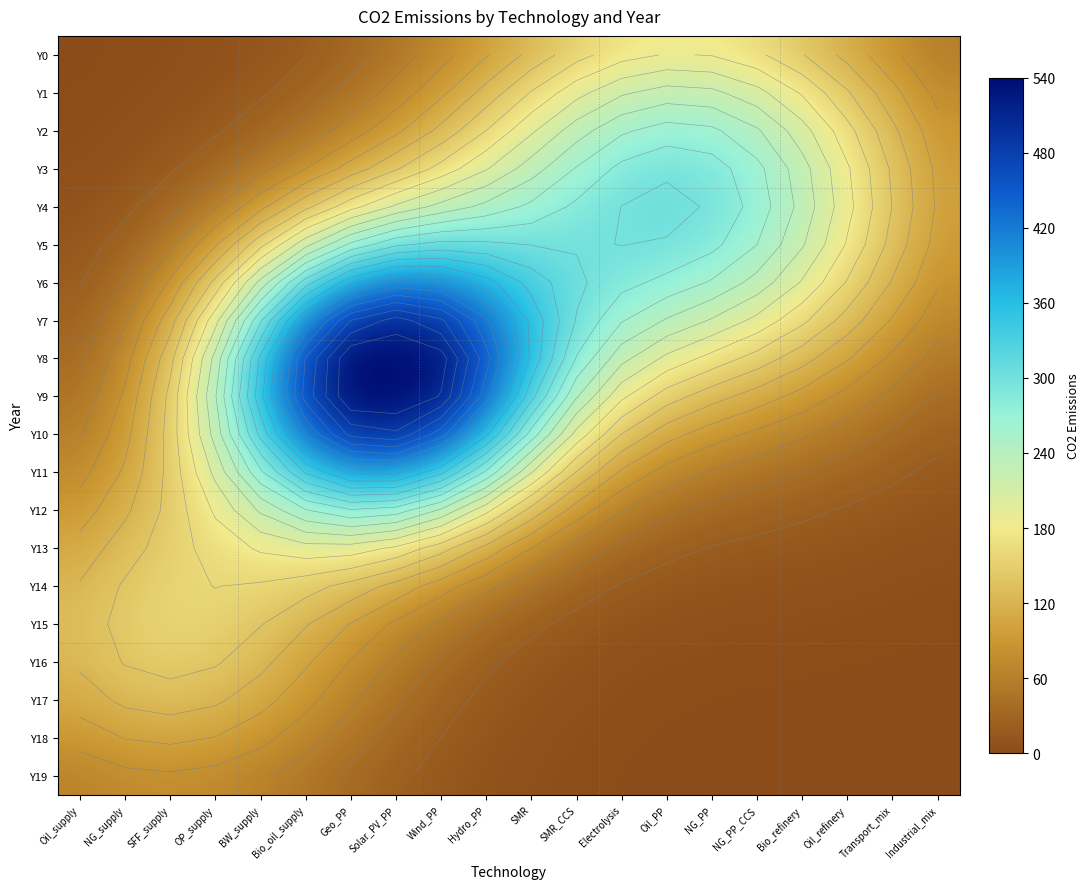

At which label is Y8 closest to 288?

SMR_CCS